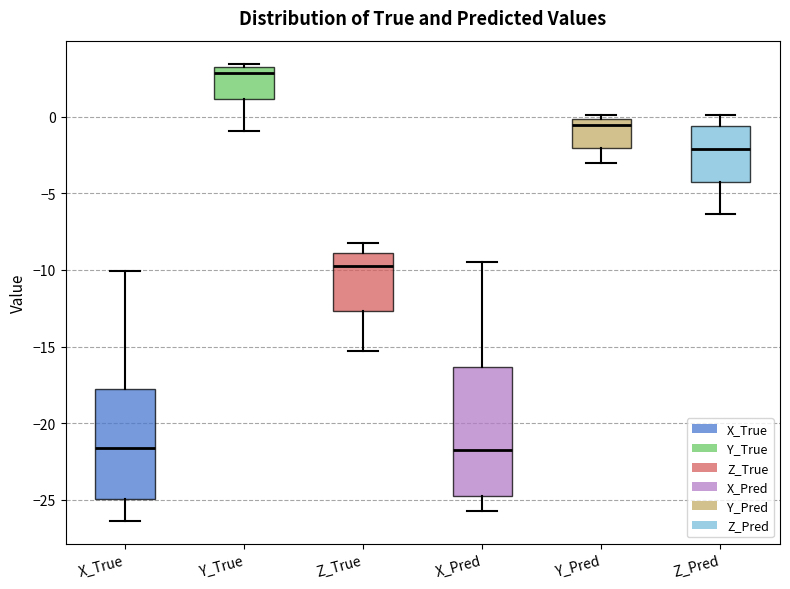

Reading left to right, read every box against the y-axis: the position of its median line, the range the box covers, and the ends of its whiskers. The values are not printed on the chart, so give them approximately, as read against the axis.

X_True: median -21.5, box -25.0 to -17.5, whiskers -26.5 to -10.0
Y_True: median 3.0 (just below the box's upper edge), box 1.0 to 3.0, whiskers -1.0 to 3.5
Z_True: median -9.5, box -12.5 to -9.0, whiskers -15.5 to -8.5
X_Pred: median -21.5, box -25.0 to -16.5, whiskers -25.5 to -9.5
Y_Pred: median -0.5, box -2.0 to 0.0, whiskers -3.0 to 0.0 (just above the box's upper edge)
Z_Pred: median -2.0, box -4.5 to -0.5, whiskers -6.5 to 0.0